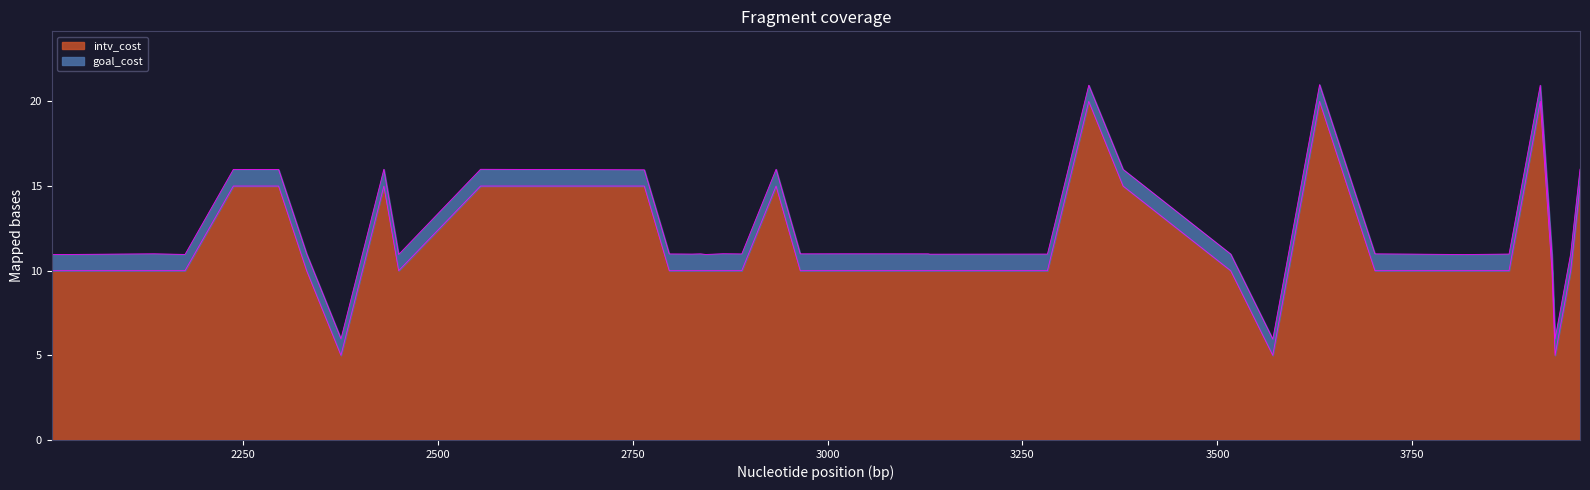

How many lines are shown in the chart?

2